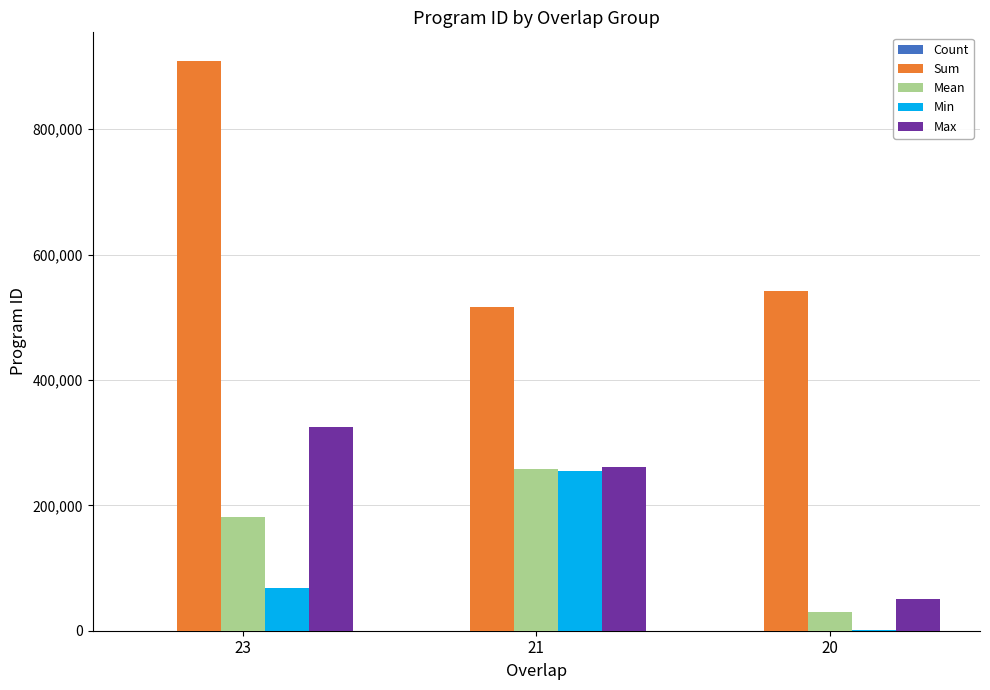

Which series has the largest range (max minus min)?

Sum